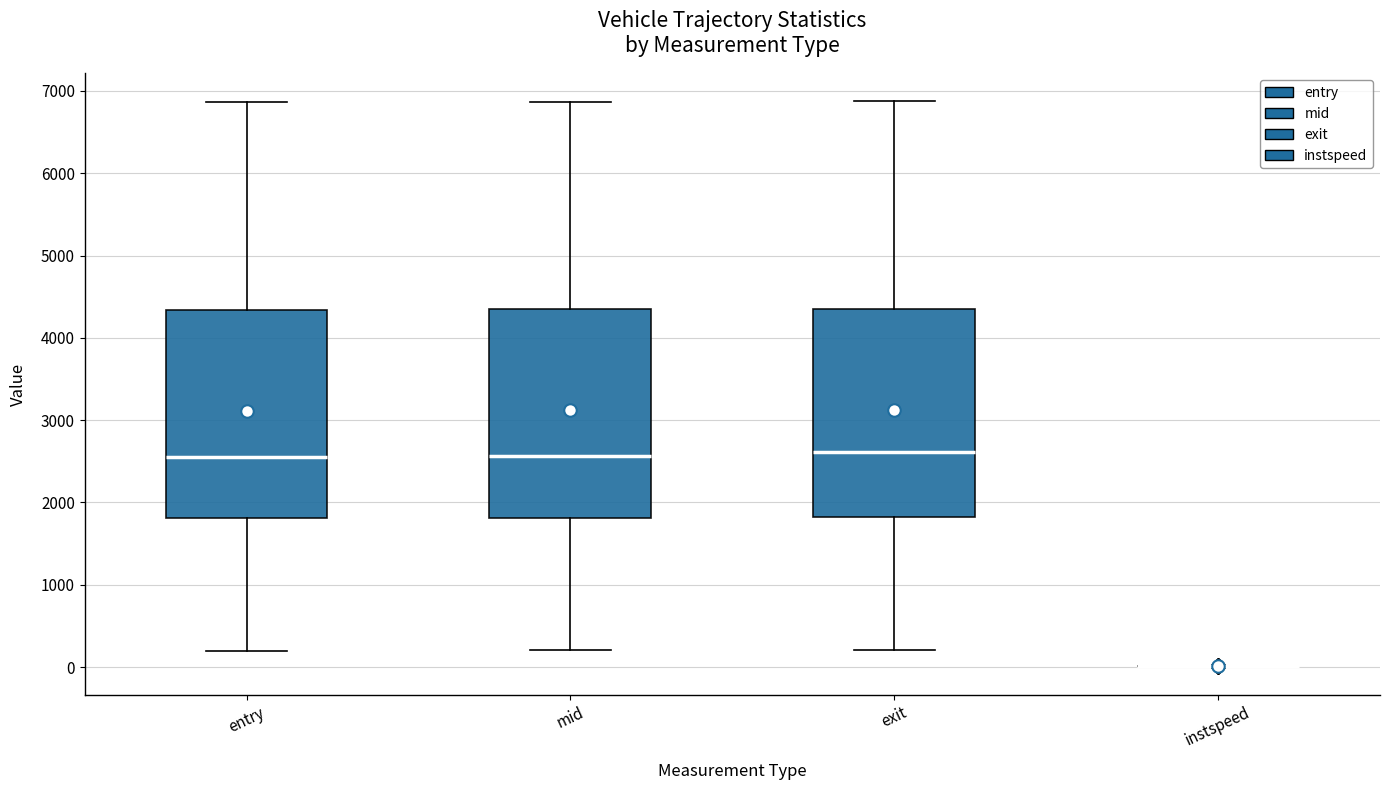

Reading left to right, read every box against the y-axis: the position of its median line, the range the box covers, and the ends of its whiskers. The values are not printed on the chart, so give them approximately, as read against the axis.

entry: median 2600, box 1800 to 4300, whiskers 200 to 6900
mid: median 2600, box 1800 to 4300, whiskers 200 to 6900
exit: median 2600, box 1800 to 4400, whiskers 200 to 6900
instspeed: box collapsed to a line at 0, whiskers 0 to 0